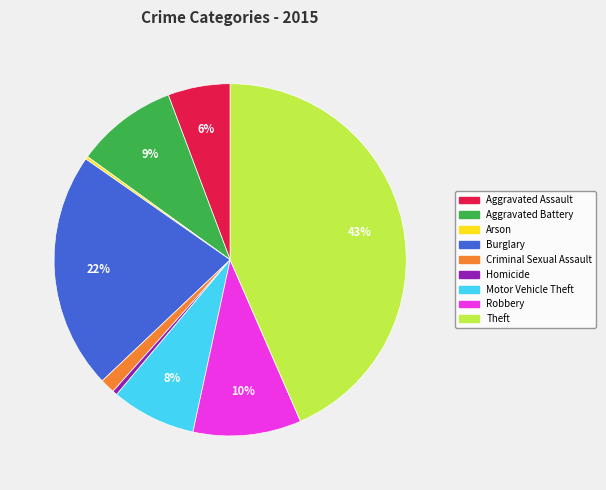

What percentage is the Burglary slice, to the nearest percent?

22%